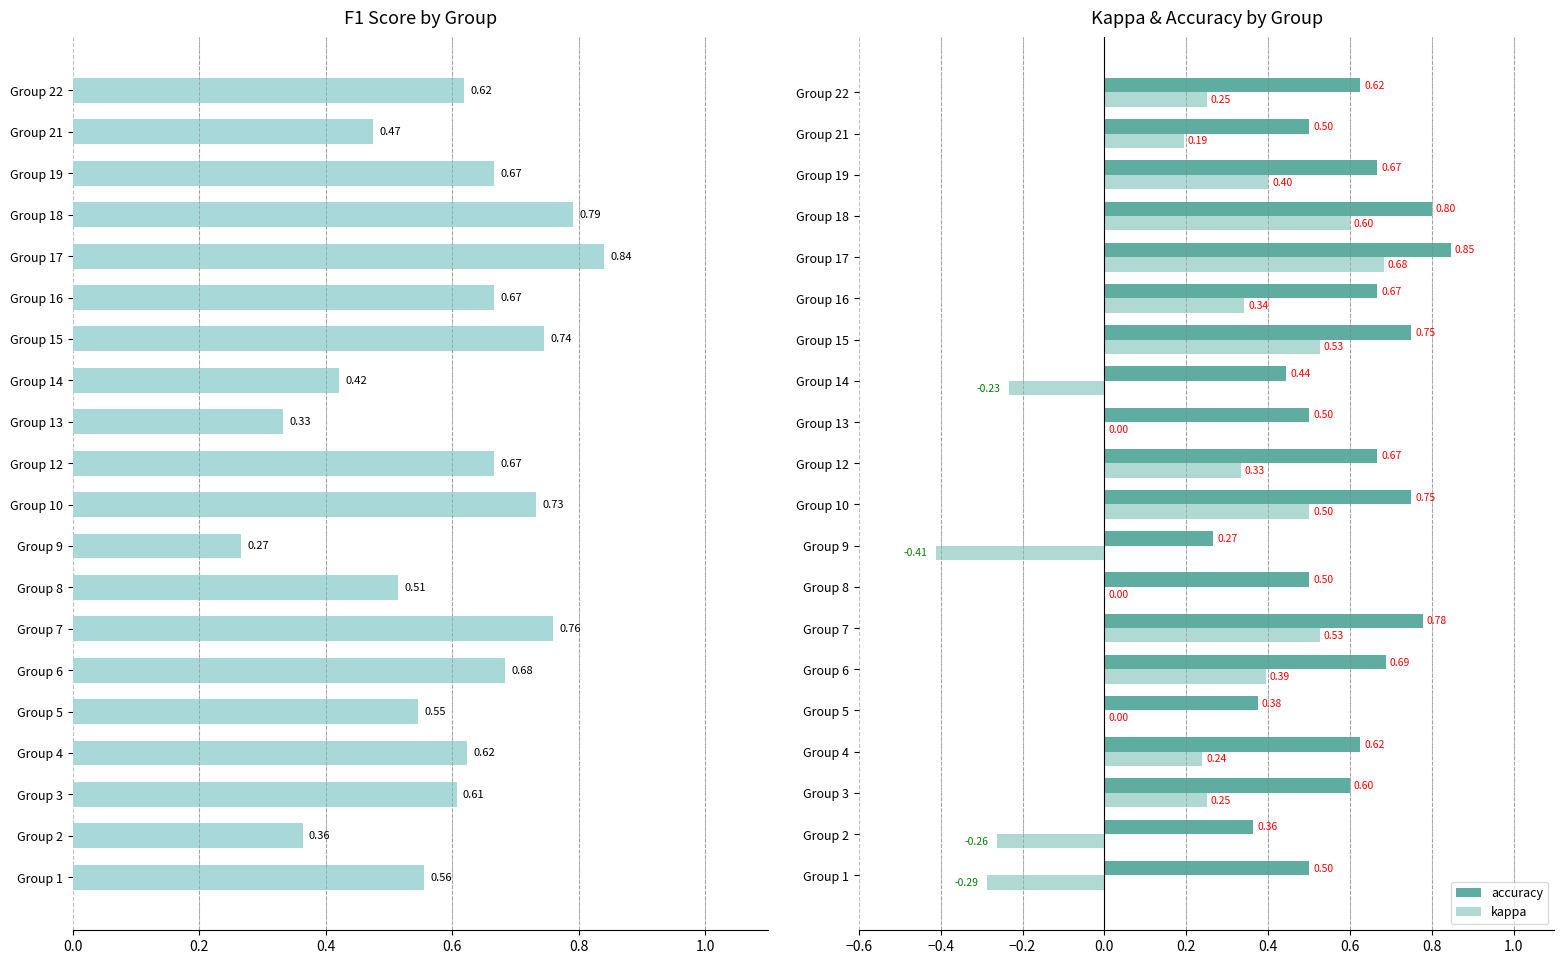

Which series has the largest range (max minus min)?

kappa